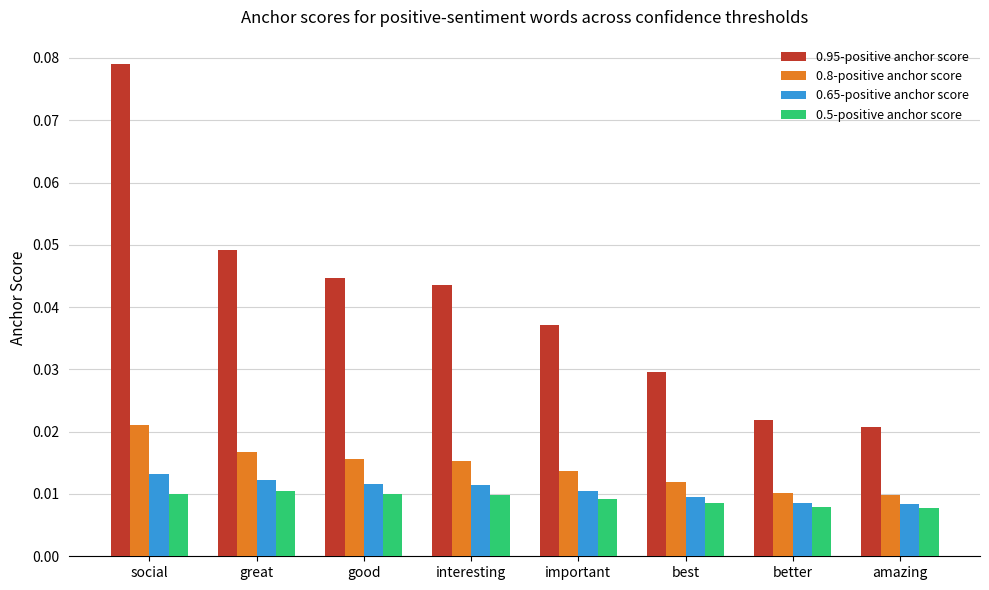

Which series has the widest spread of values?

0.95-positive anchor score